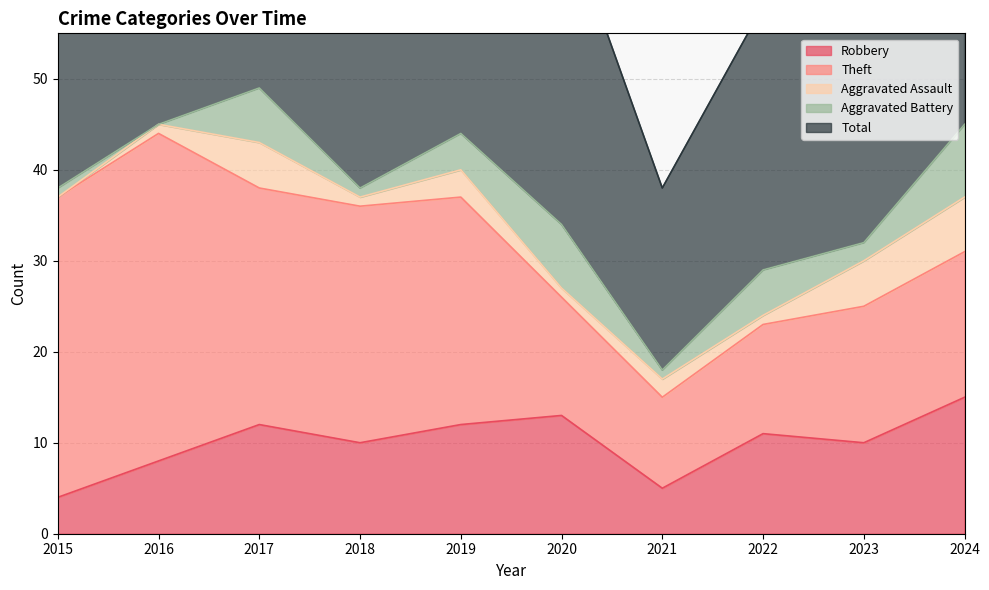

What is the difference between the second highest and second lowest values in the Aggravated Battery series?

6